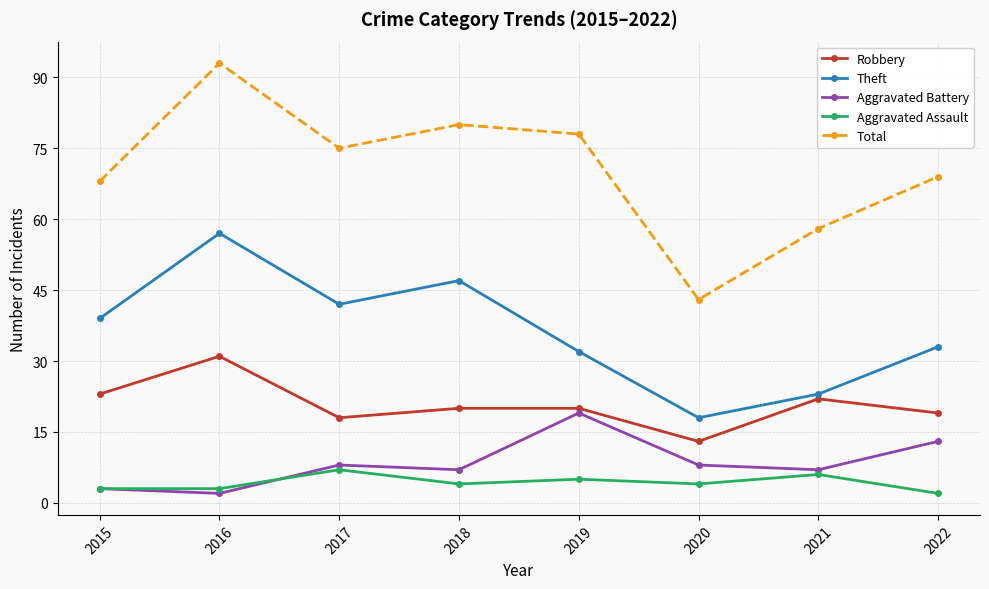

What is the total value across all series at 2020?

86